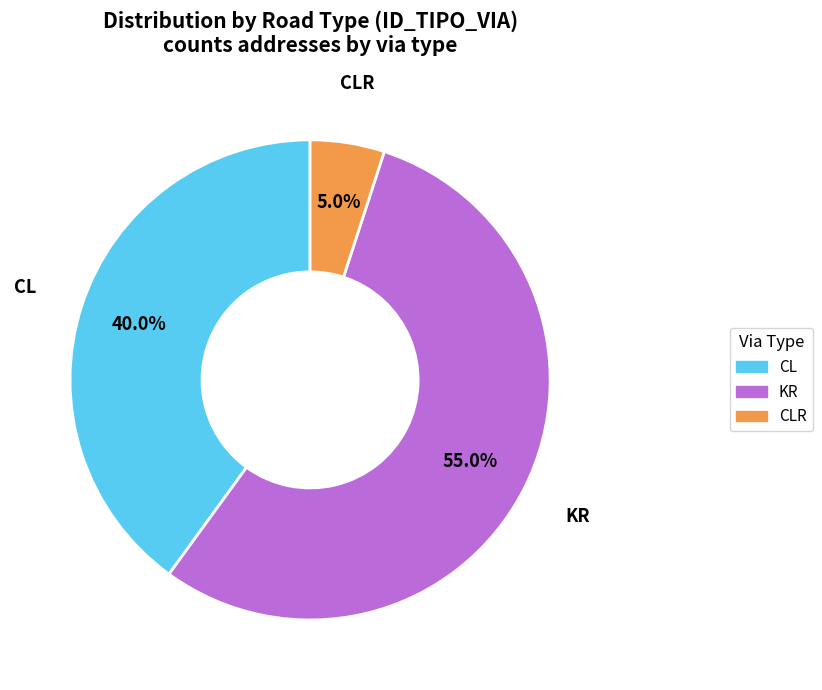

Is there a majority slice in this chart?

Yes